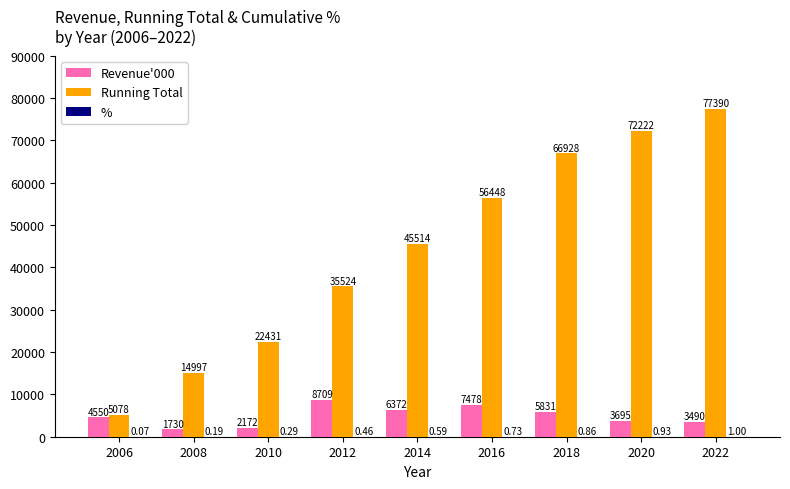

Which series has the widest spread of values?

Running Total